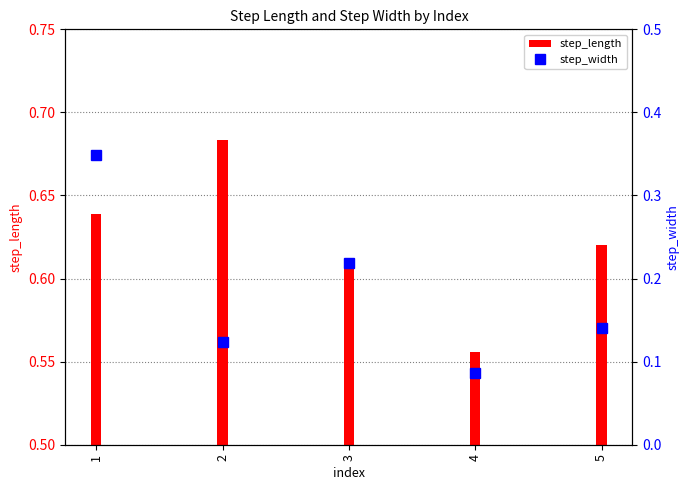

At which label does step_length reach its minimum?

4